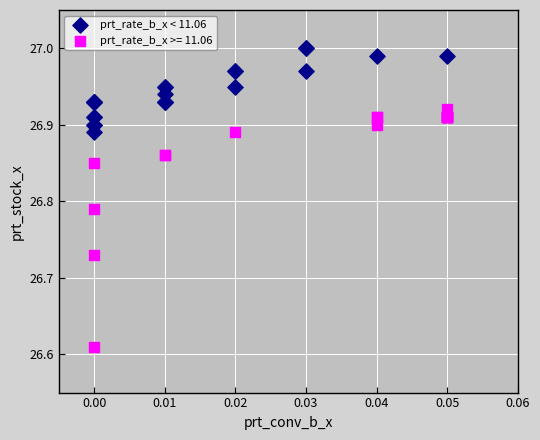

Which series contains the highest Y value?

prt_rate_b_x < 11.06